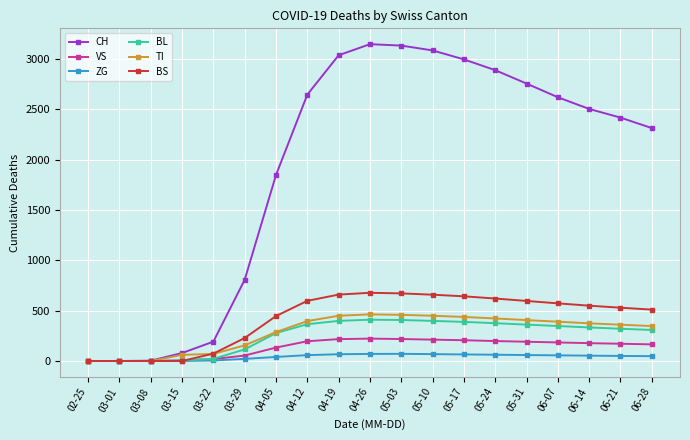

How many categories are shown in the chart?

19